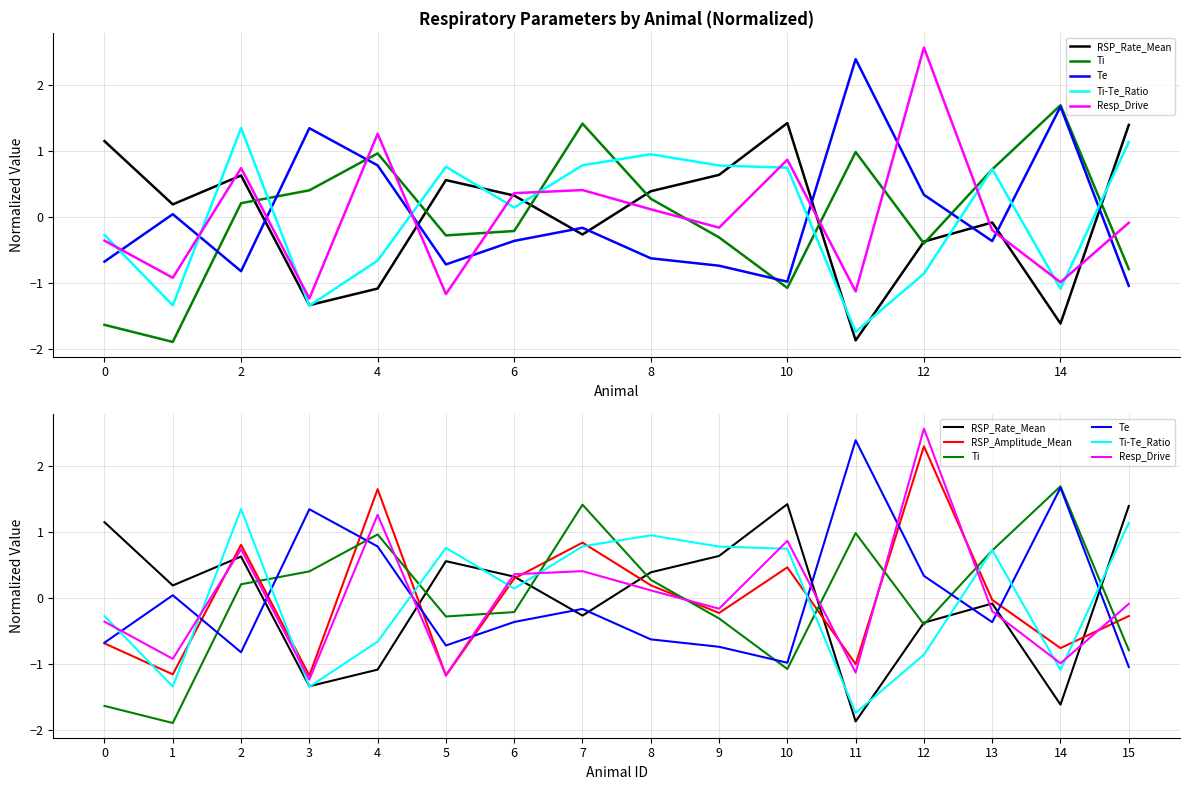

Between 6 and 10, which series saw the biggest shift?

RSP_Rate_Mean